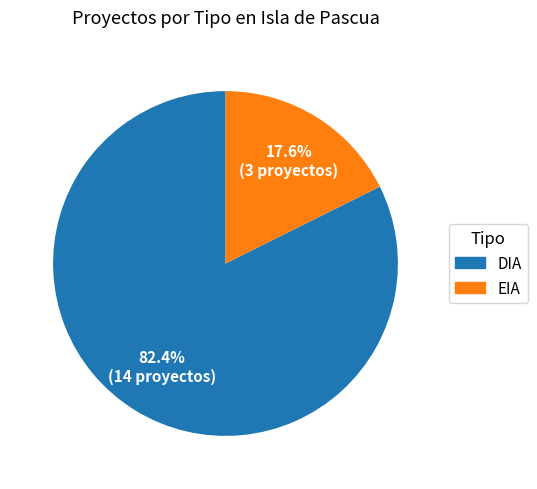

To the nearest percent, what is the difference between the EIA and DIA slice percentages?

65%